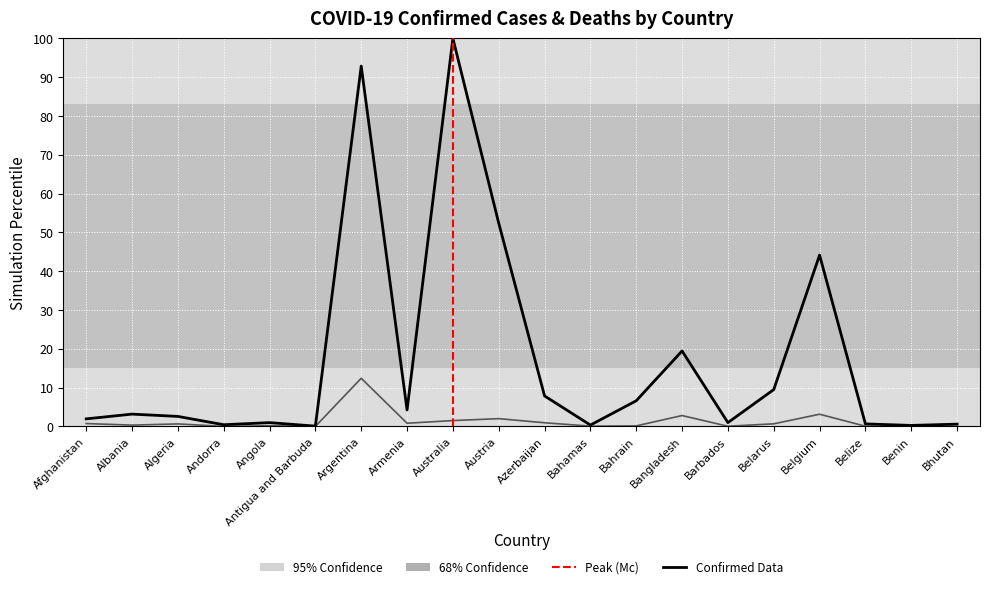

What is the approximate value of Deaths at Bahamas?

0.1